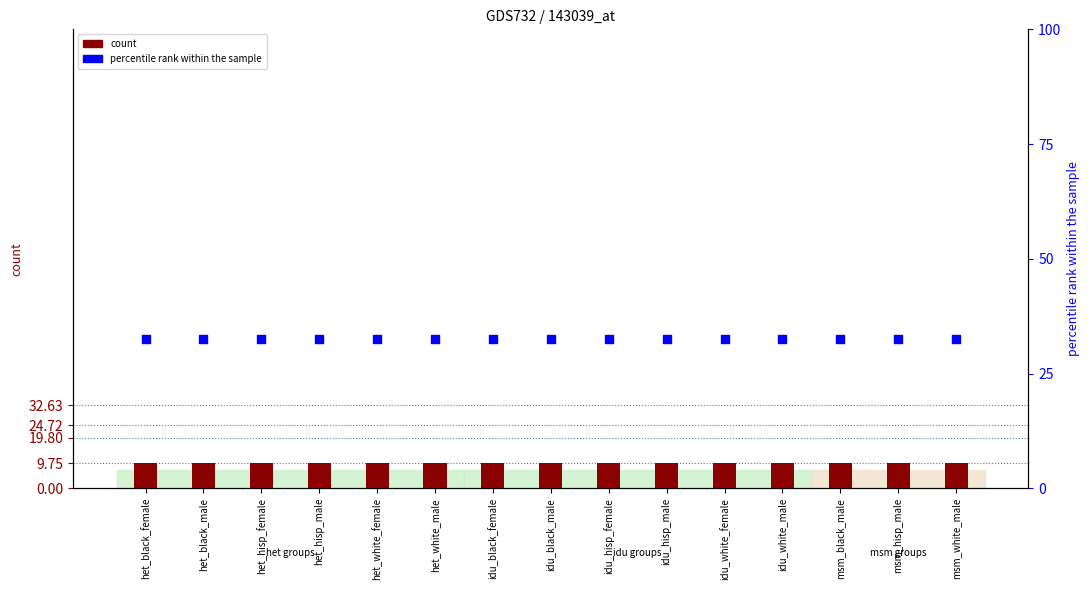

At which category is the sum across all series the highest?

het_black_female